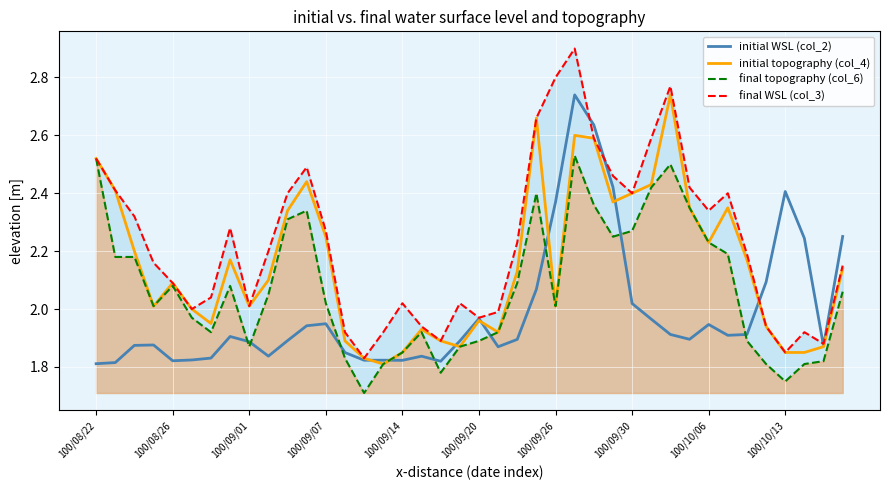

What position from the right is 11?

29